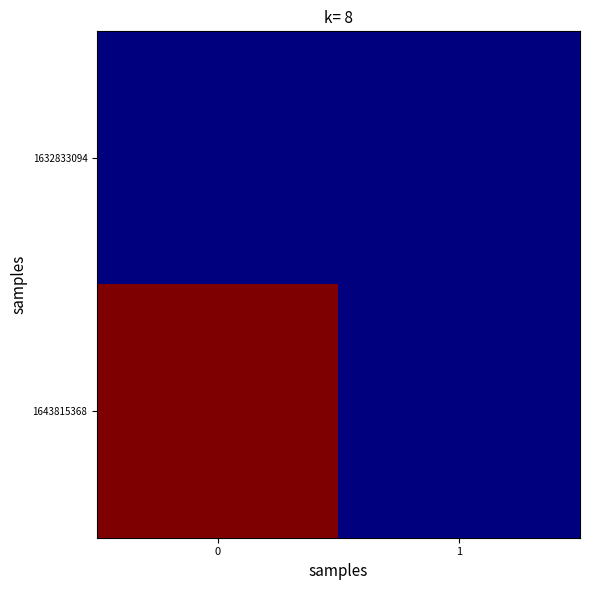

Which series has the largest total across all categories?

1643815368